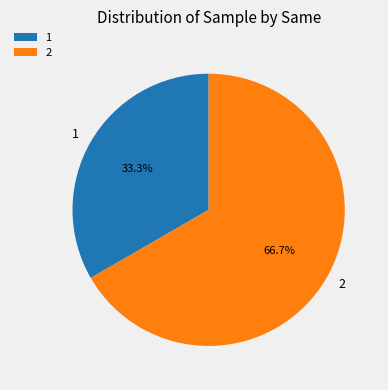

Which category accounts for the majority?

2